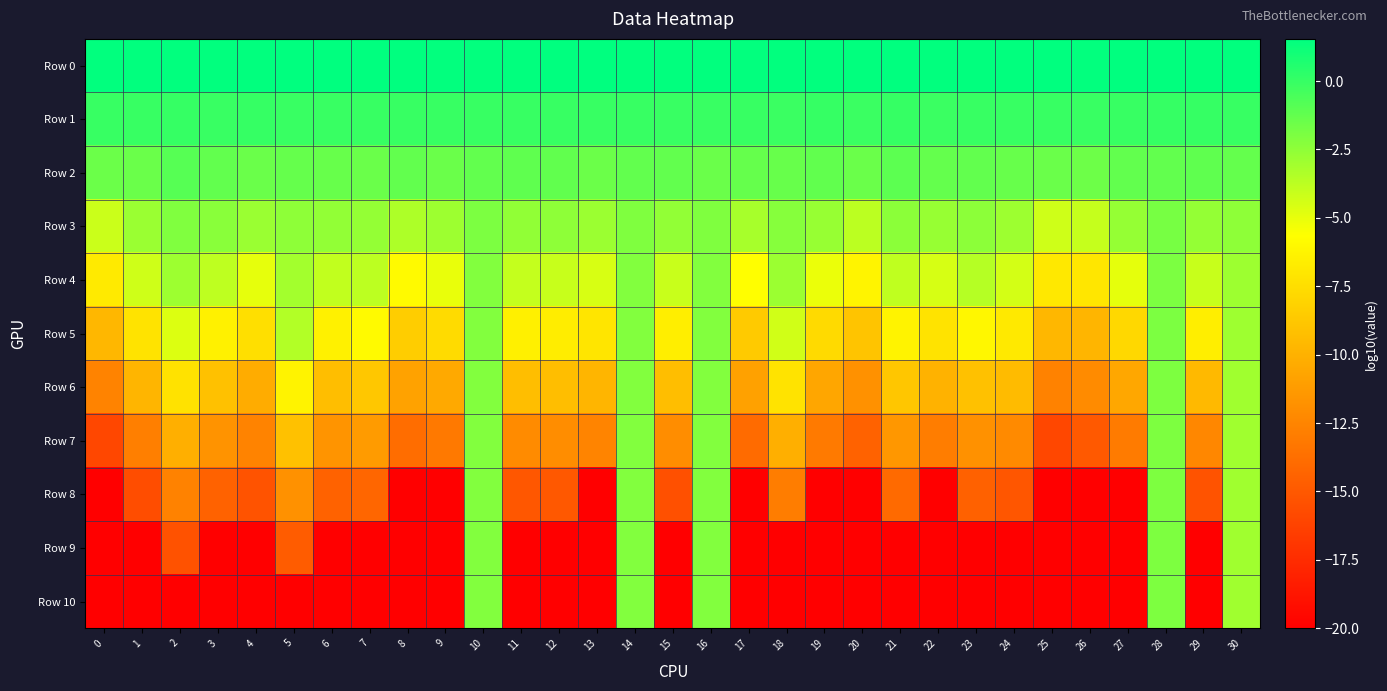

At 3, list the series in order from smallest to largest.

Row 9, Row 10, Row 8, Row 7, Row 6, Row 5, Row 4, Row 3, Row 2, Row 1, Row 0